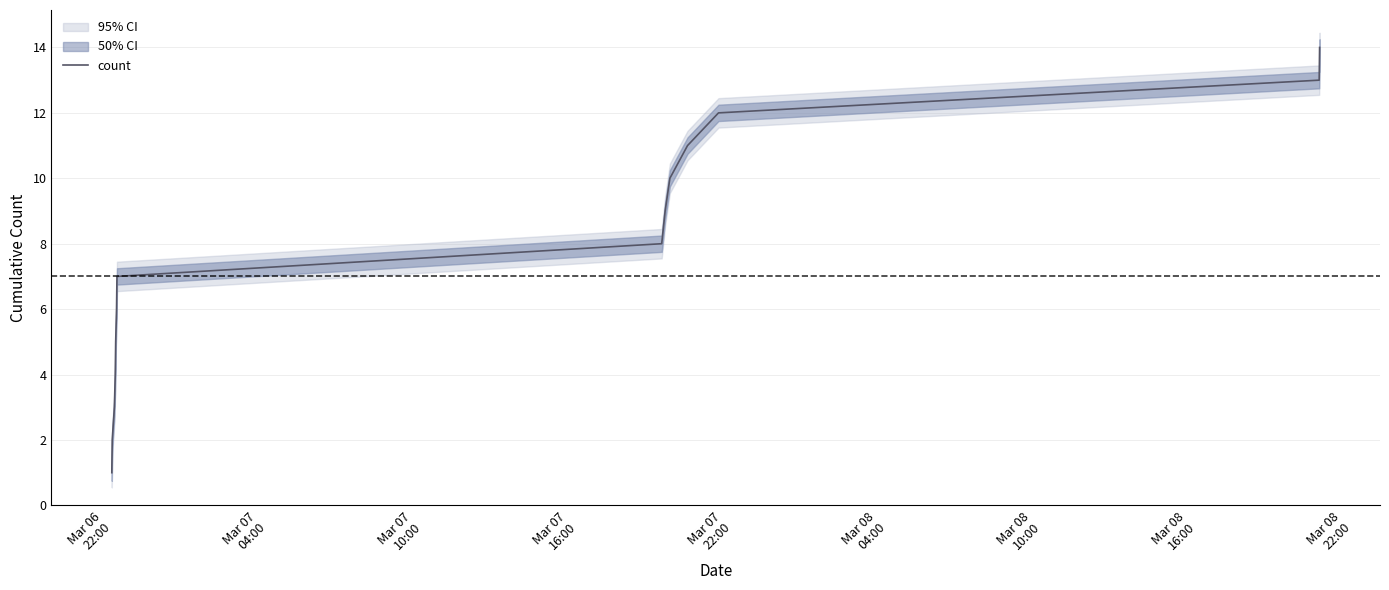

What is the difference between the second highest and minimum values?

12